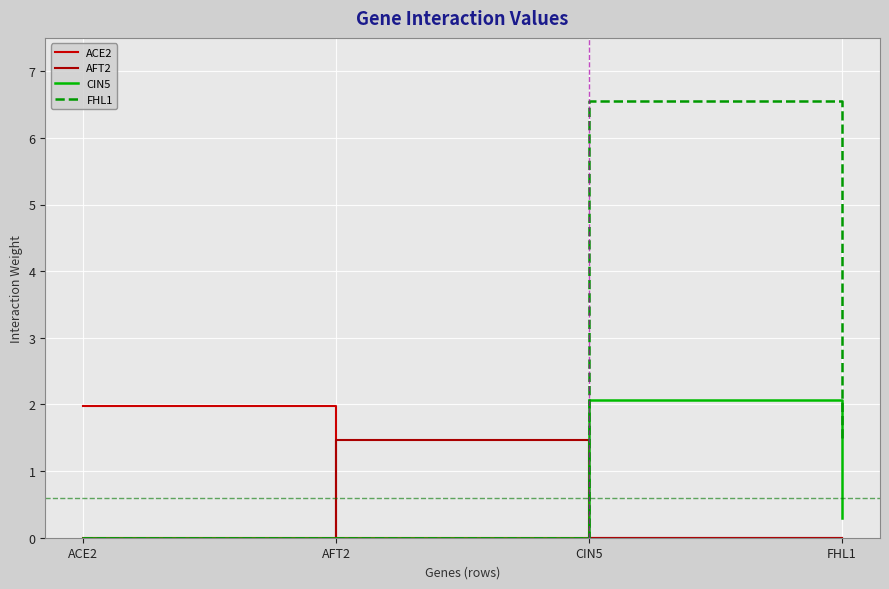

How many lines are shown in the chart?

4